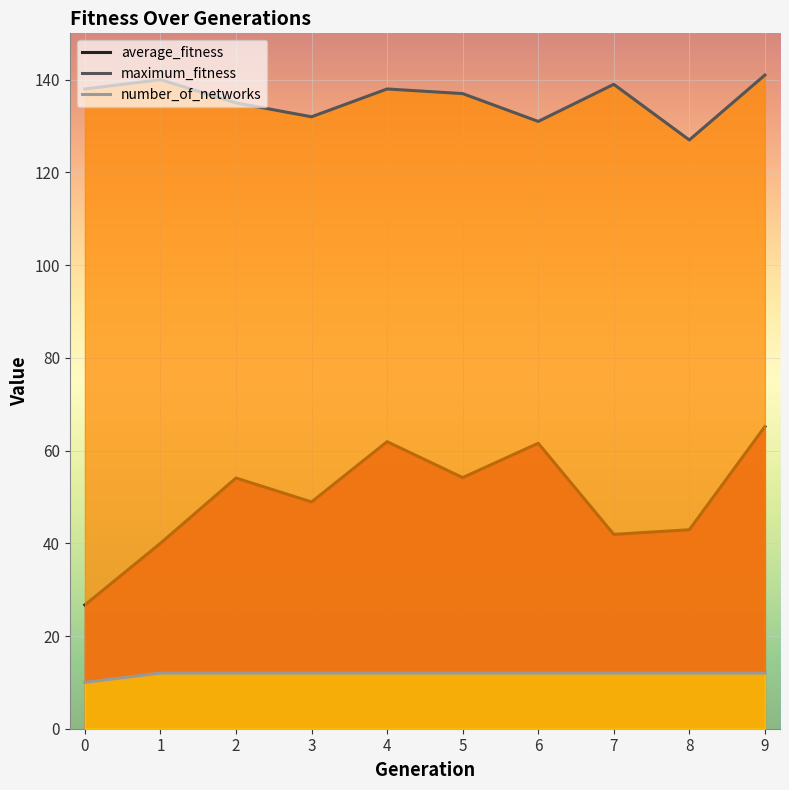

Between 2 and 3, which series saw the biggest shift?

average_fitness